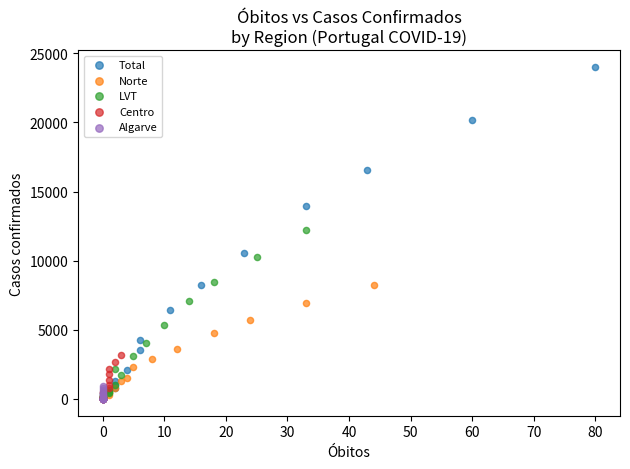

Which series has the widest spread of Y values?

Total